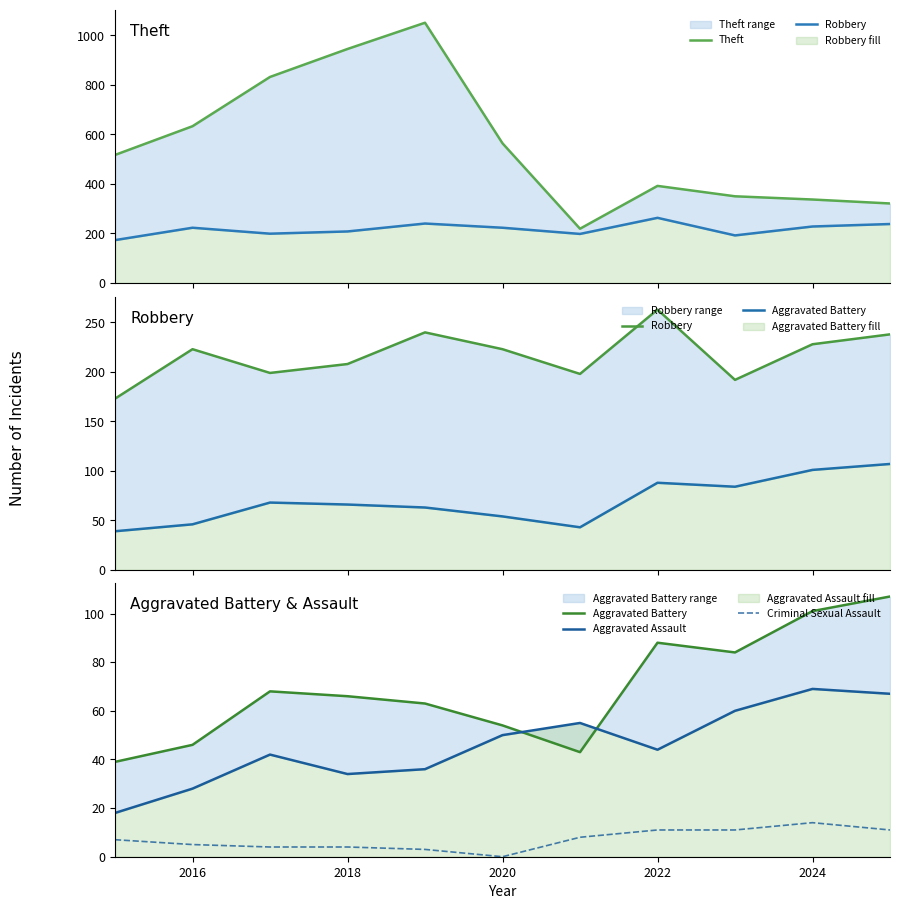

At which label does Criminal Sexual Assault reach its minimum?

2020